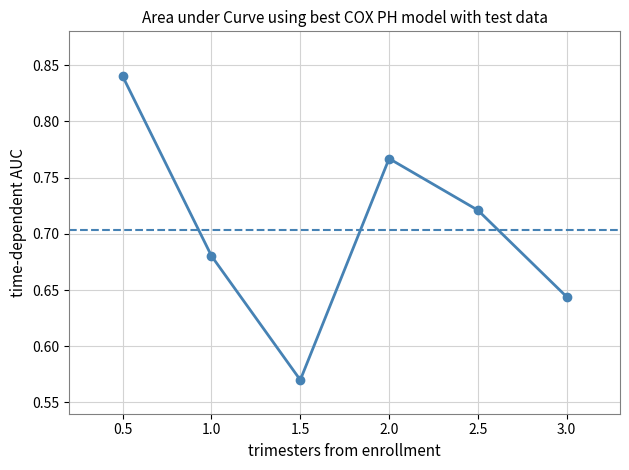

What is the difference between the maximum and minimum values?

0.3